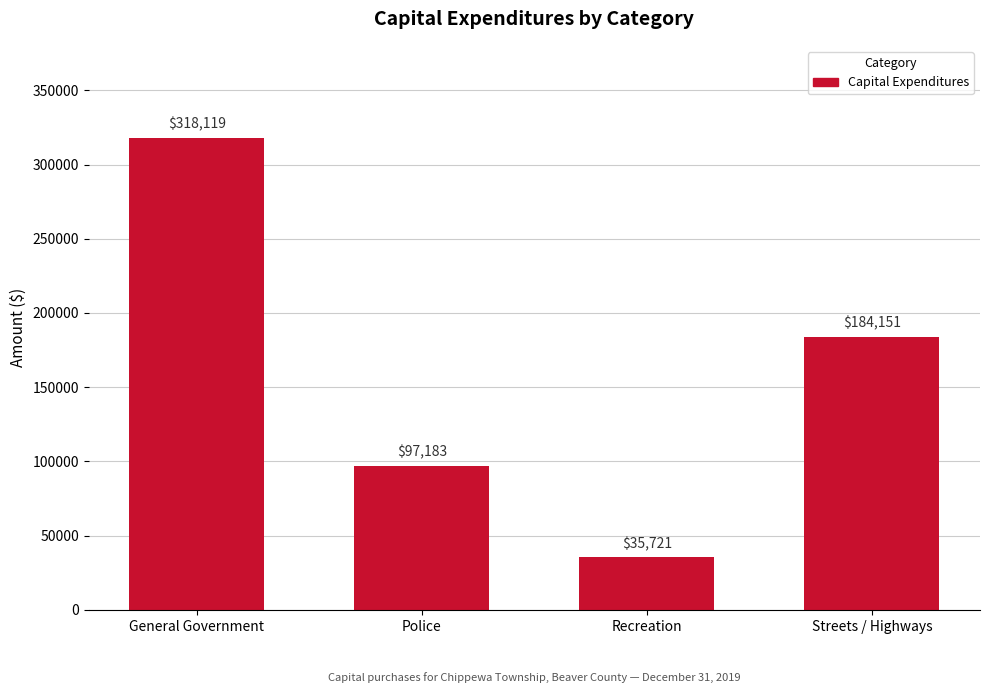

How many data points are less than 184151?

2